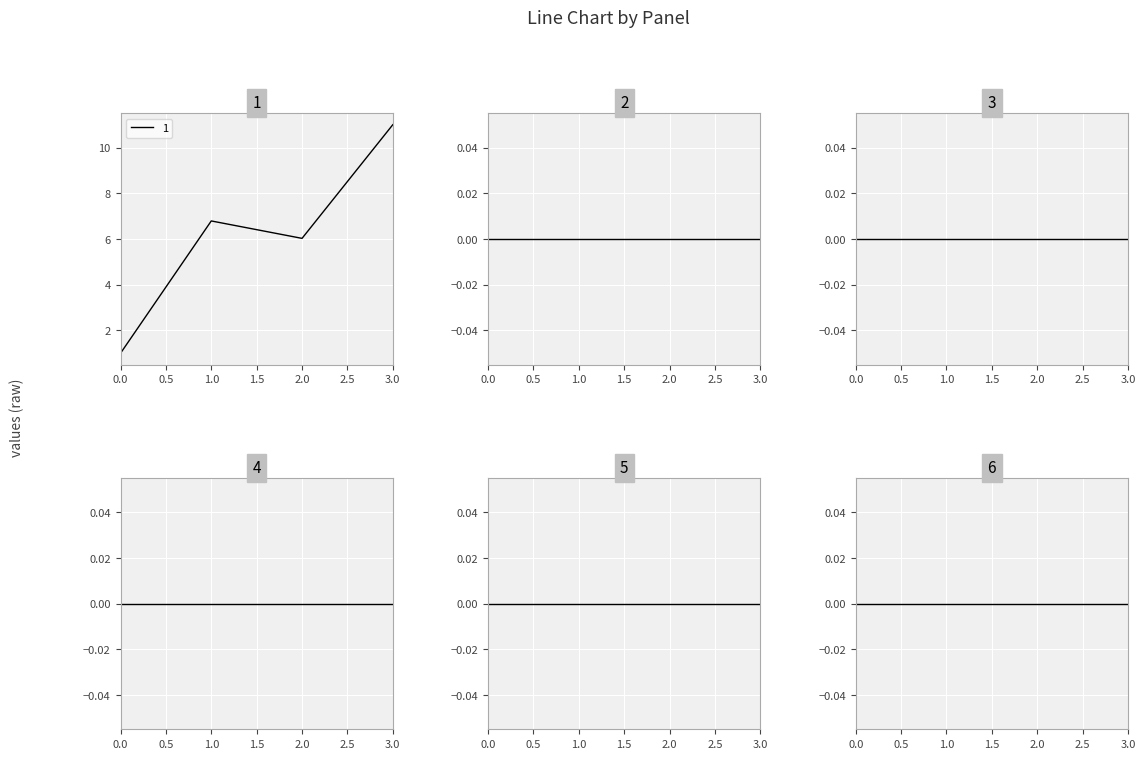

Where does the 1 series first go above 6?

1.0